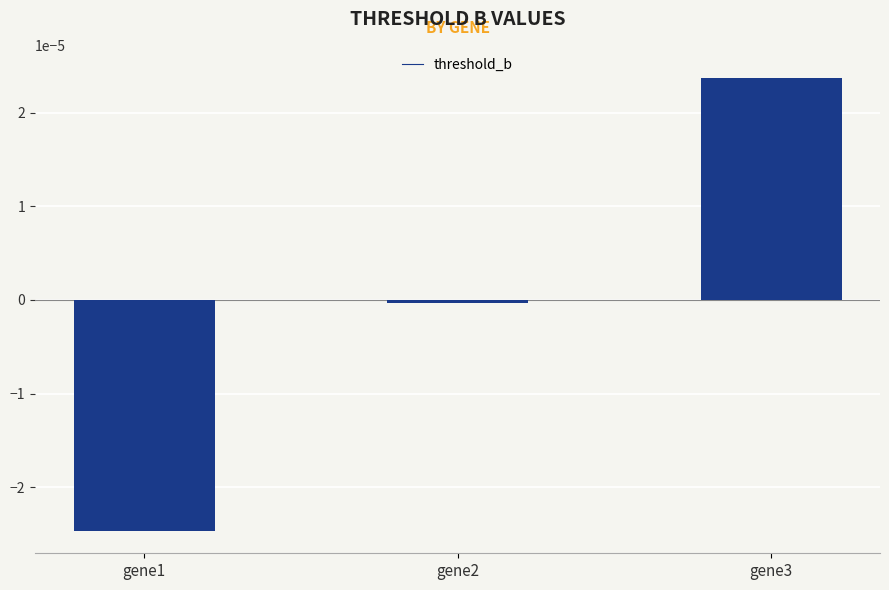

How many bars are there in total?

3